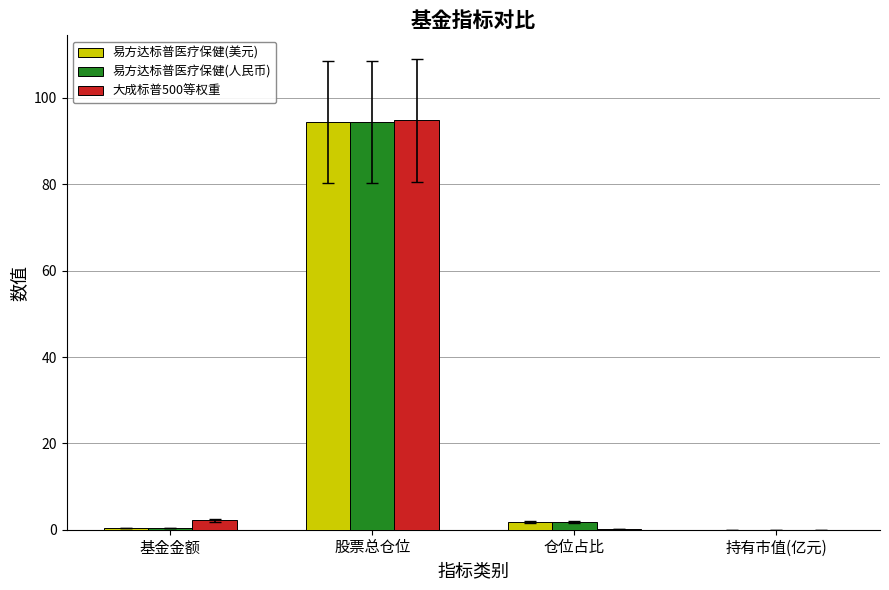

What is the maximum value for 易方达标普医疗保健(人民币)?

94.4